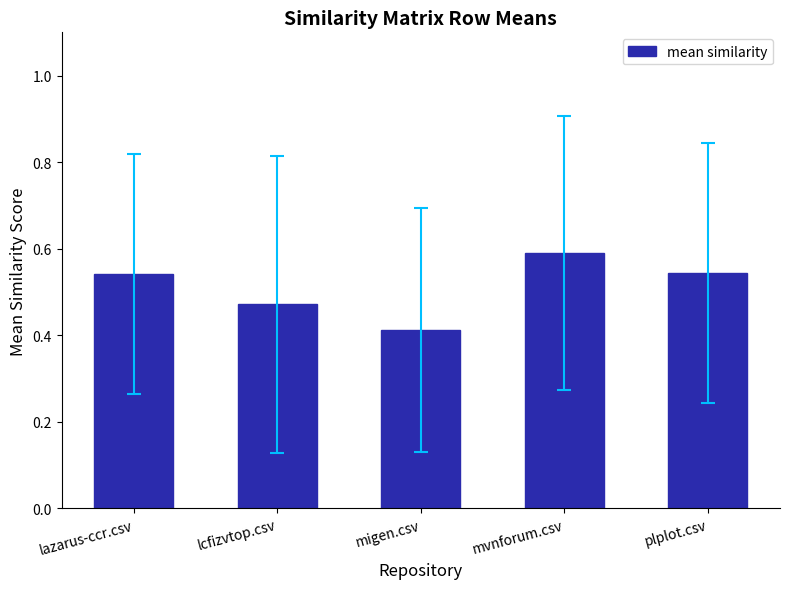

What is the maximum value shown in the chart?

0.6